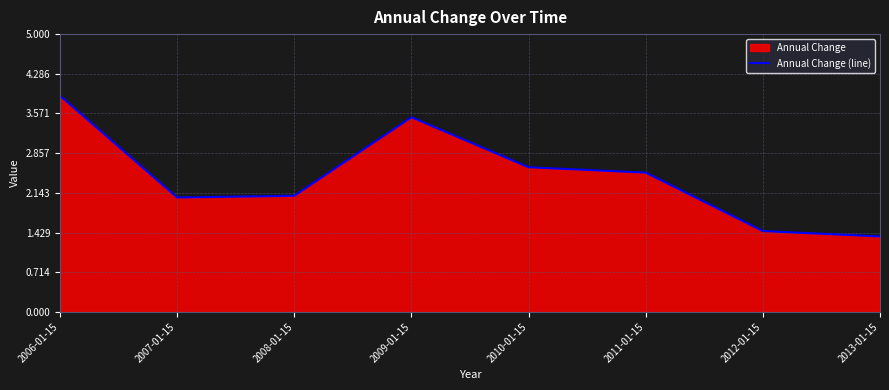

Where is the data nearest to the value 2?

2007-01-15